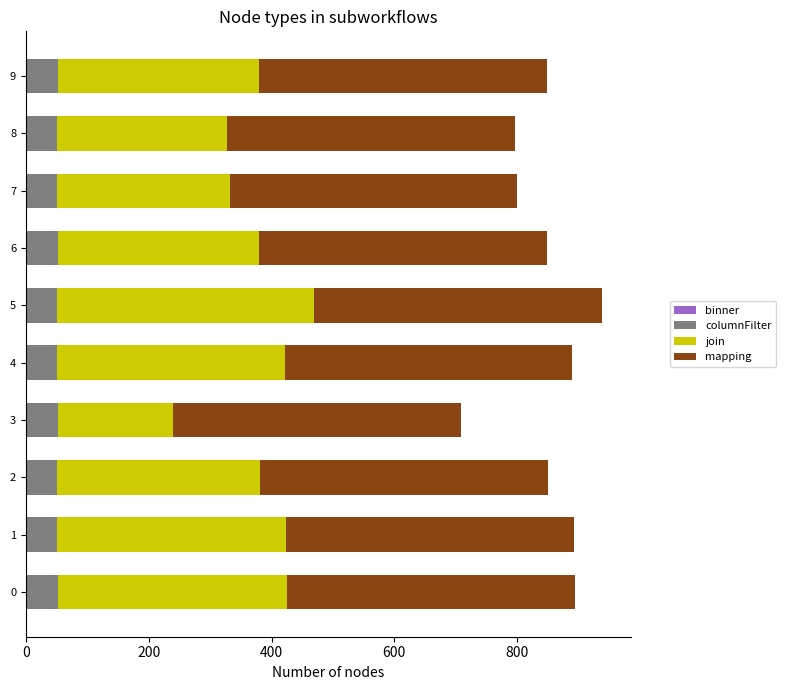

Count the number of data series in this chart.

4